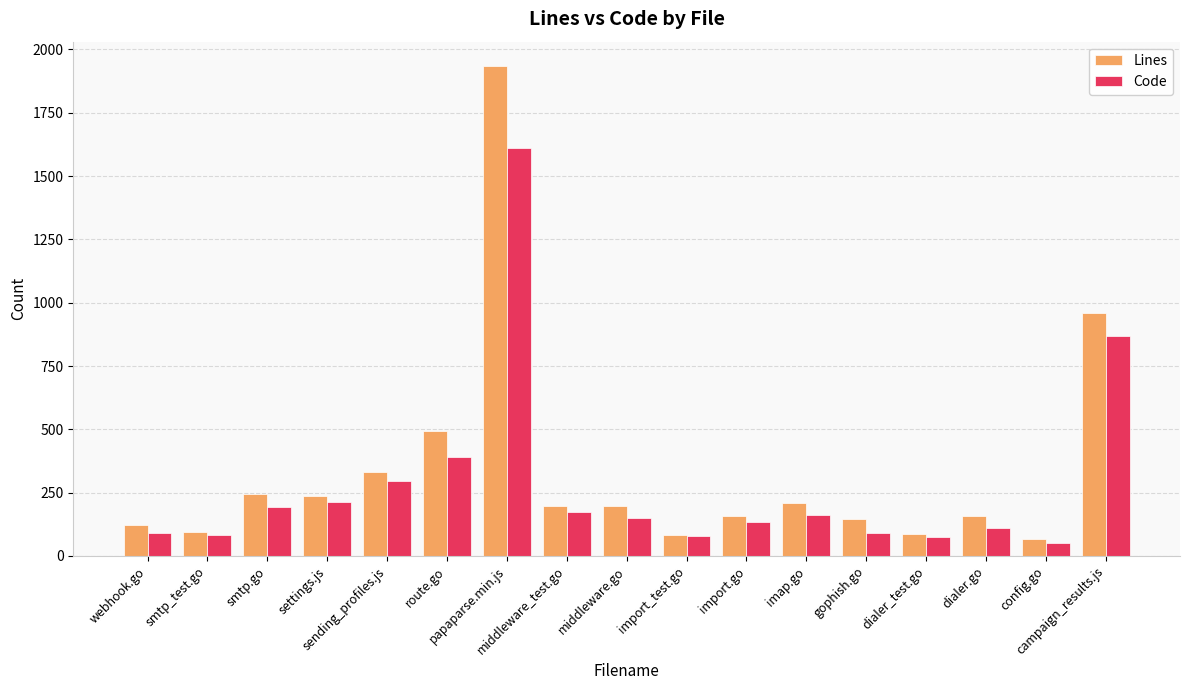

At which label is Lines closest to 1000?

campaign_results.js